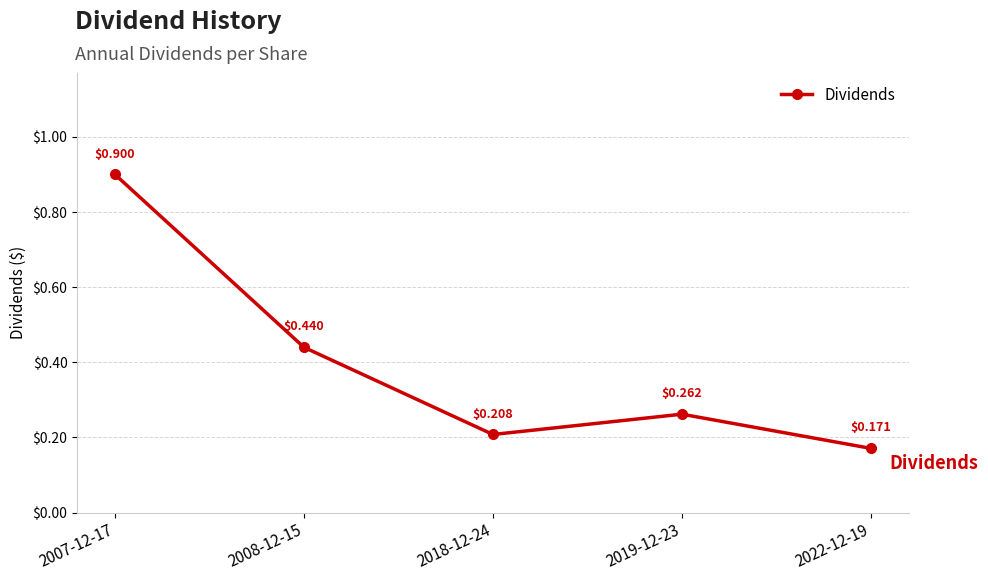

How many points are lower than both their immediate neighbors (excluding endpoints)?

1